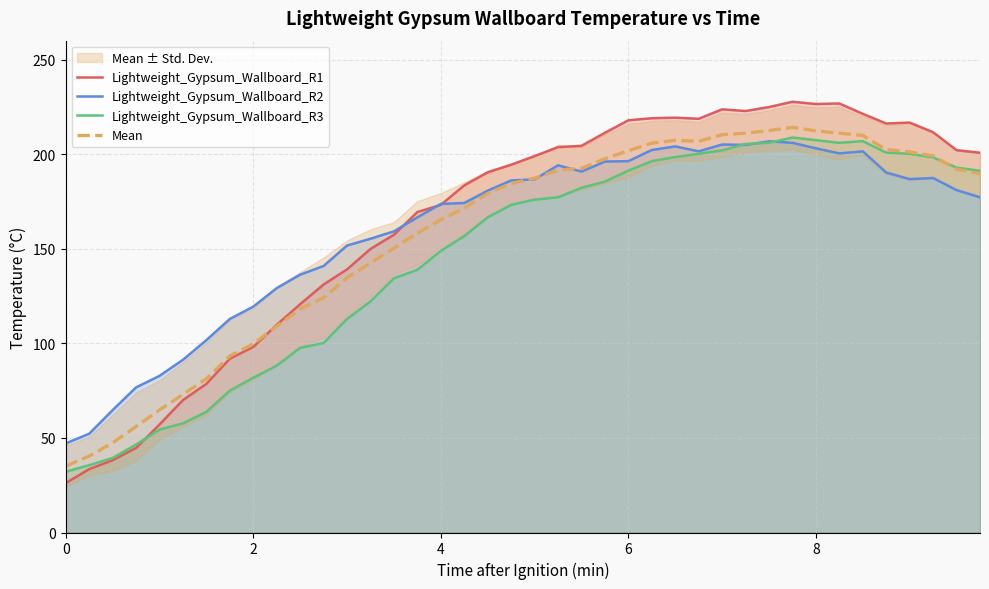

What are all the series names shown in the legend?

Lightweight_Gypsum_Wallboard_R1, Lightweight_Gypsum_Wallboard_R2, Lightweight_Gypsum_Wallboard_R3, Mean